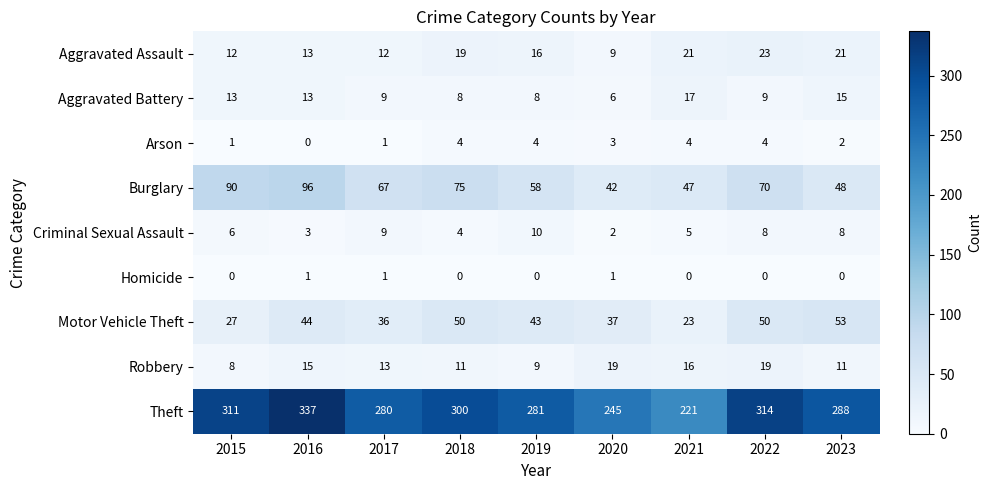

True or false: Arson has a value of 3 at 2023.

False